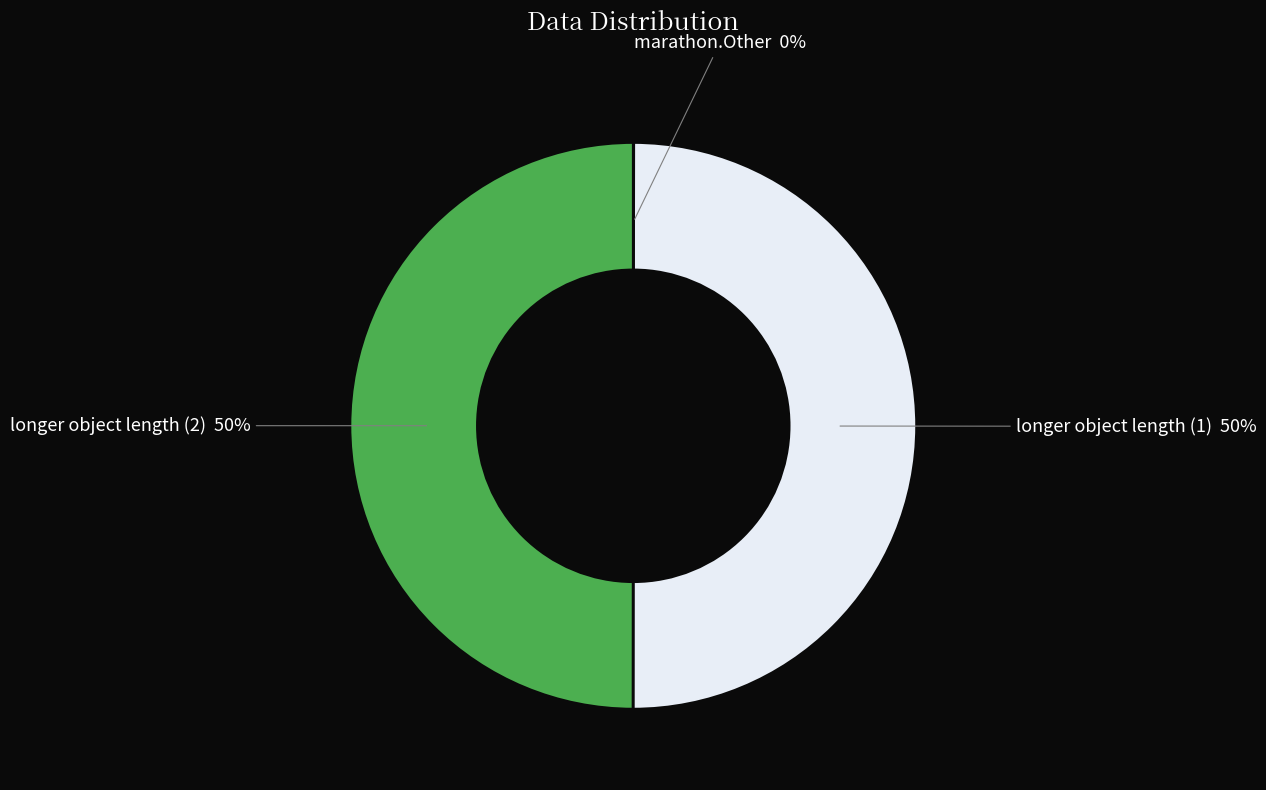

To the nearest percent, what is the difference between the largest and smallest slice percentages?

50%